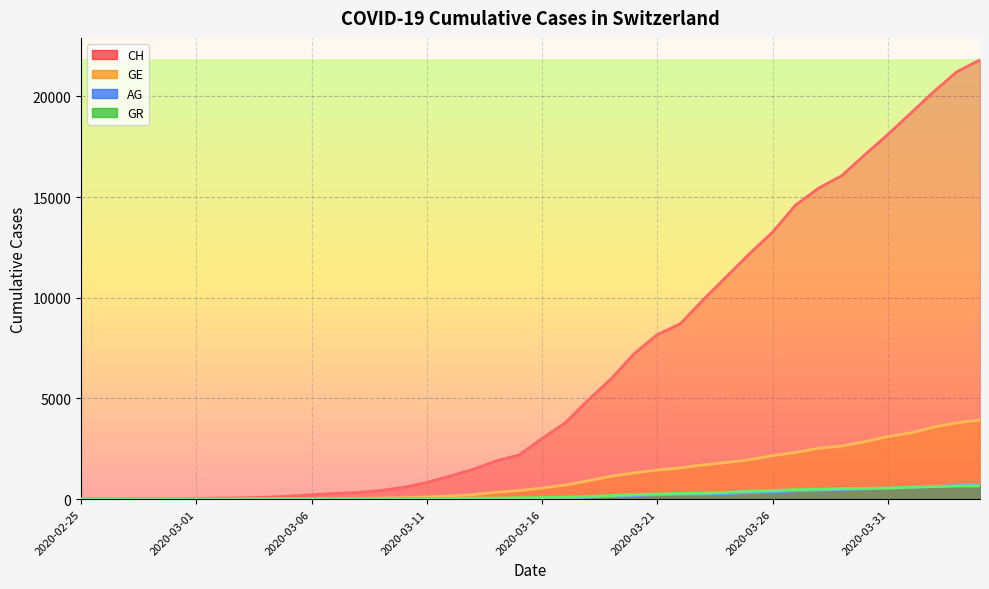

How many categories are shown in the chart?

40